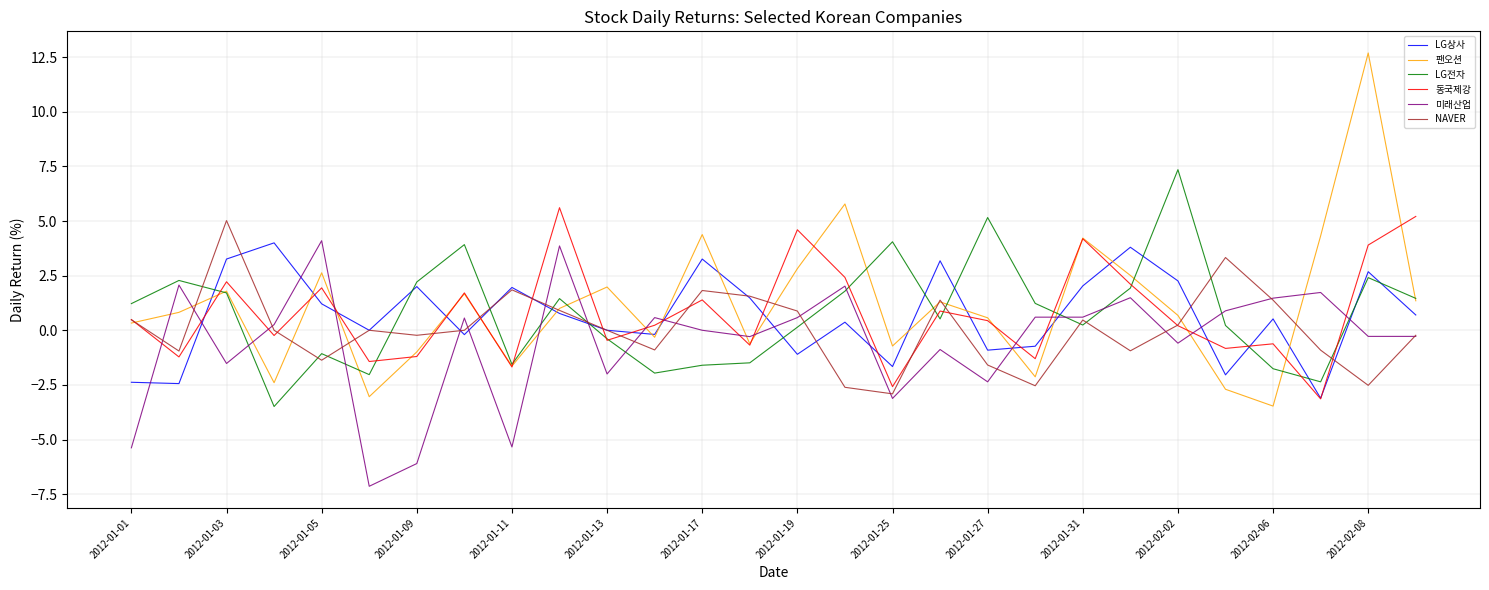

Which series has the largest range (max minus min)?

팬오션